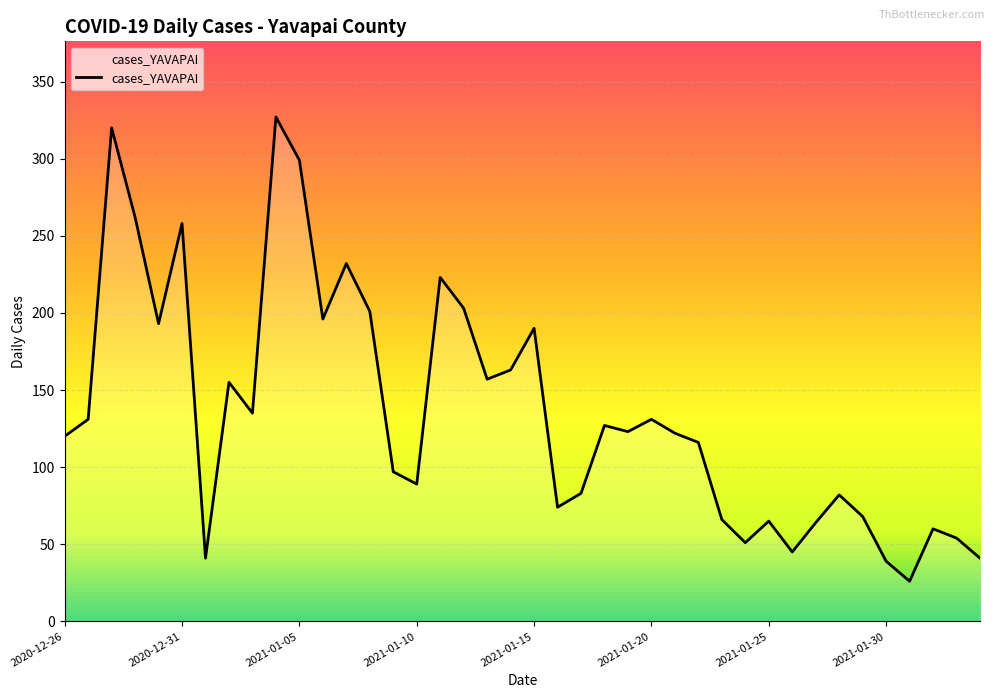

What is the difference between the maximum and minimum values?

301